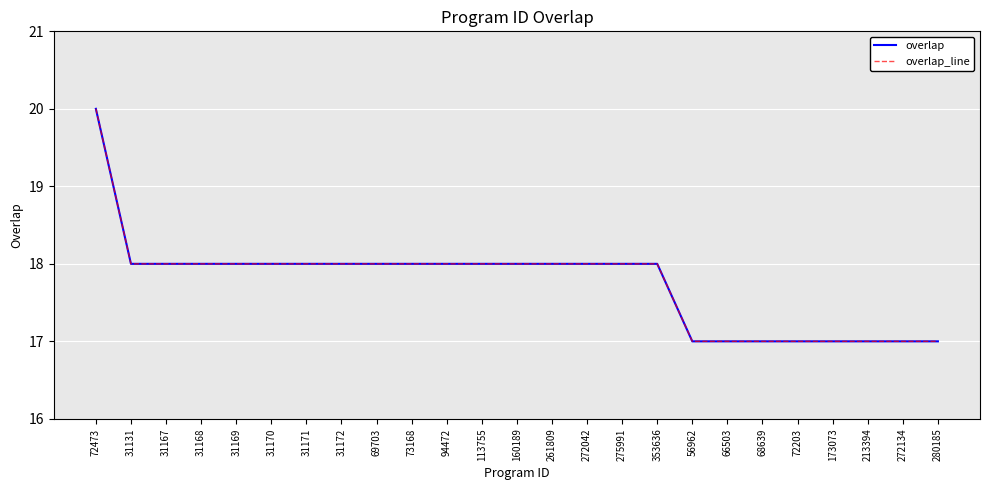

Does the chart have visible grid lines?

Yes